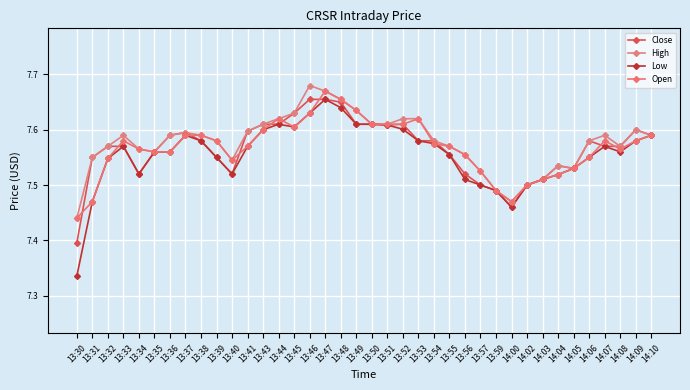

What is the sum of the High values at 13:33 and 13:45?

15.2